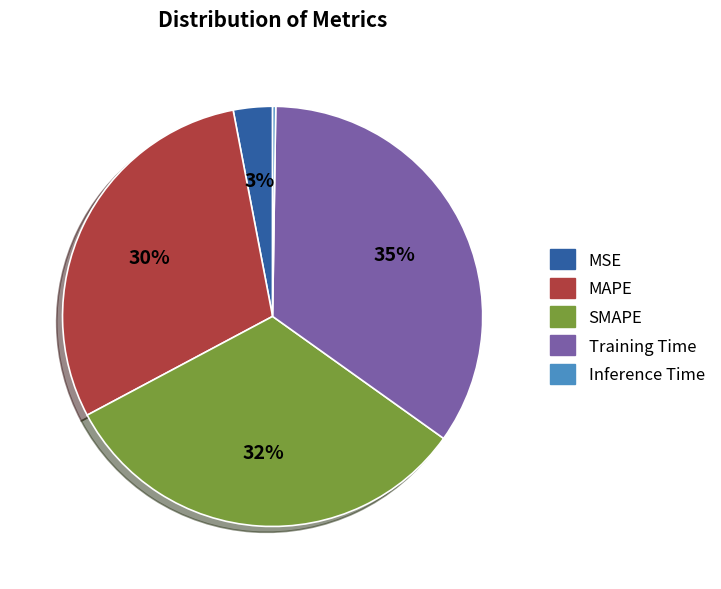

To the nearest percent, what is the average slice percentage?

20%